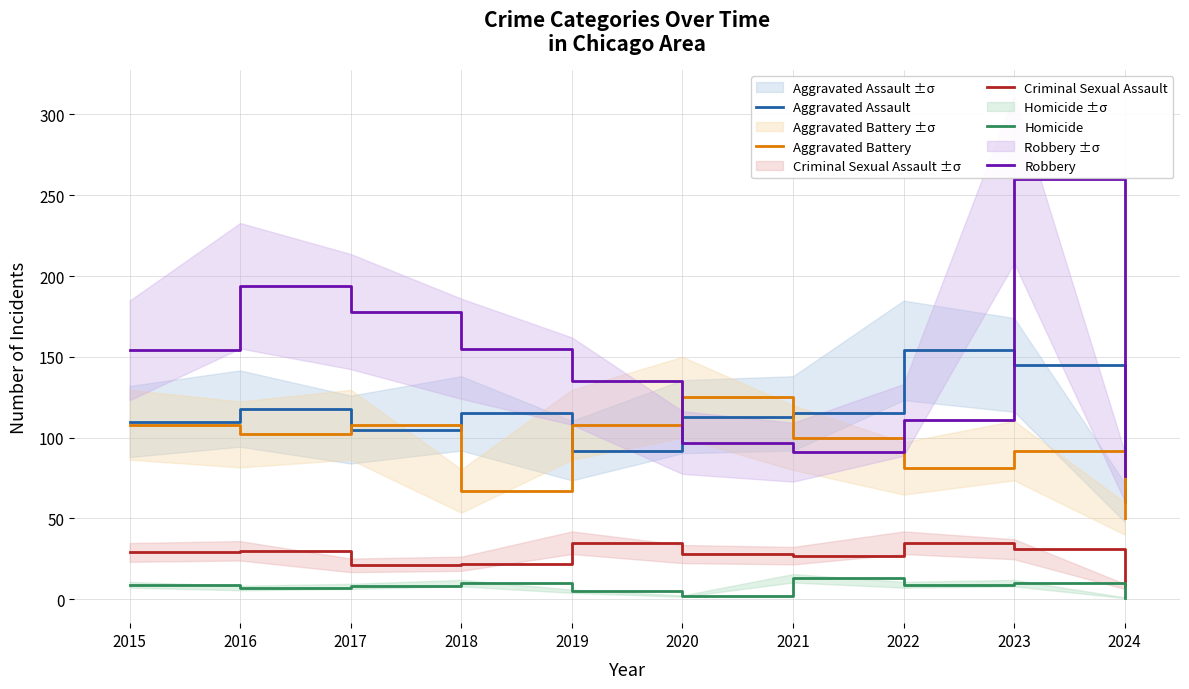

At which label is Robbery closest to 168?

2017